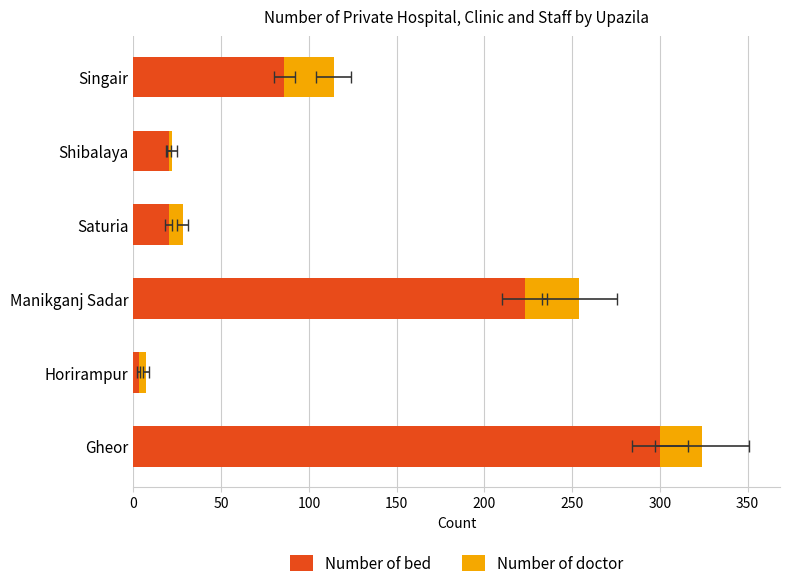

Reading left to right, transcribe all the data shown in this chart.

Number of bed: 300	3	223	20	20	86
Number of doctor: 24	4	31	8	2	28